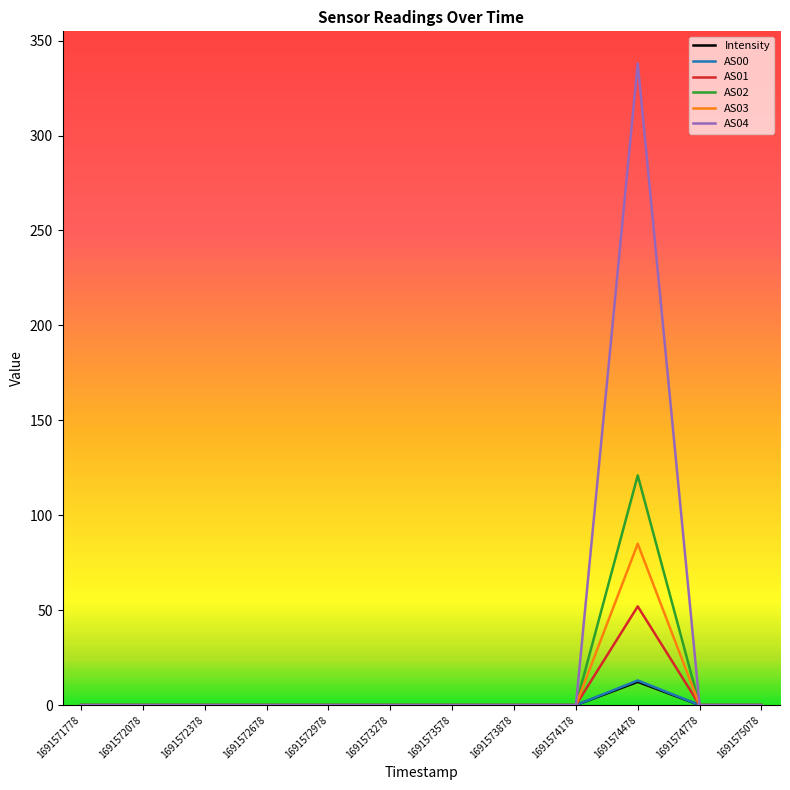

Is it true that AS04 equals 226.6 at 1691573278?

False